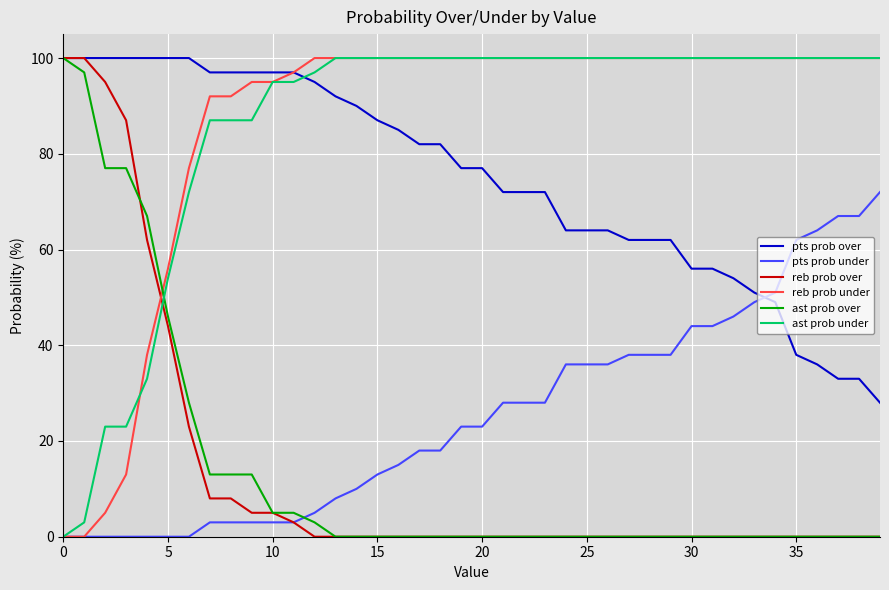

After their last crossing, which series has the higher values: ast prob under or pts prob over?

ast prob under